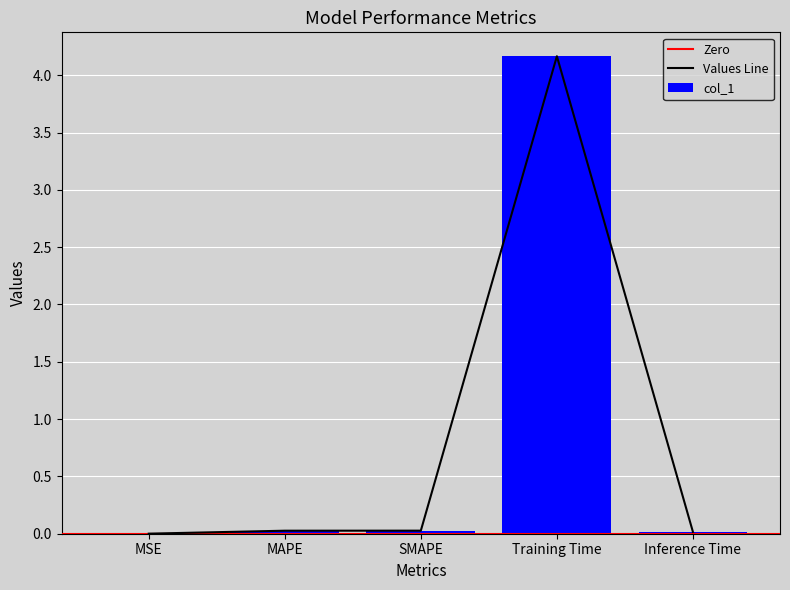

Reading left to right, list all the values displayed in this chart.

0.0	0.0	0.0	4.2	0.0